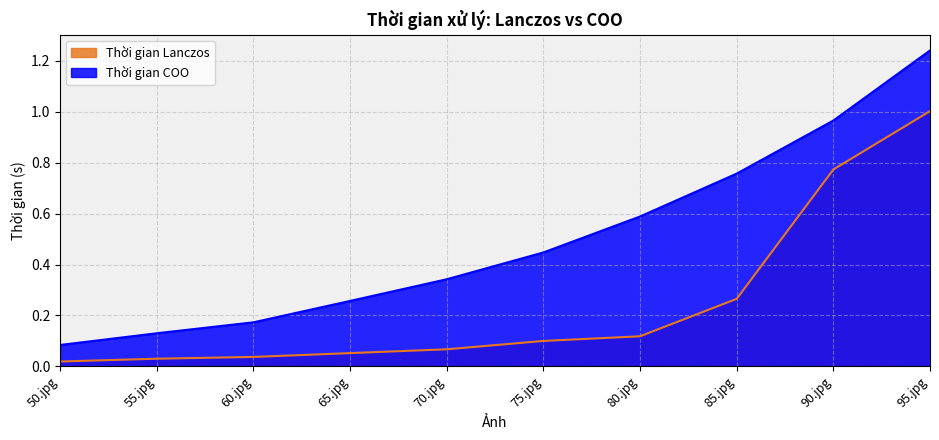

What is the label of the 8th point from the left?

85.jpg